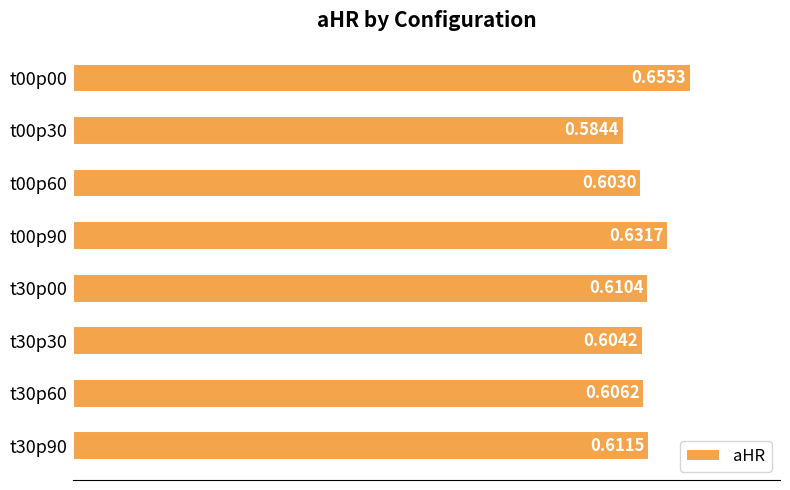

Count the number of categories in the chart.

8